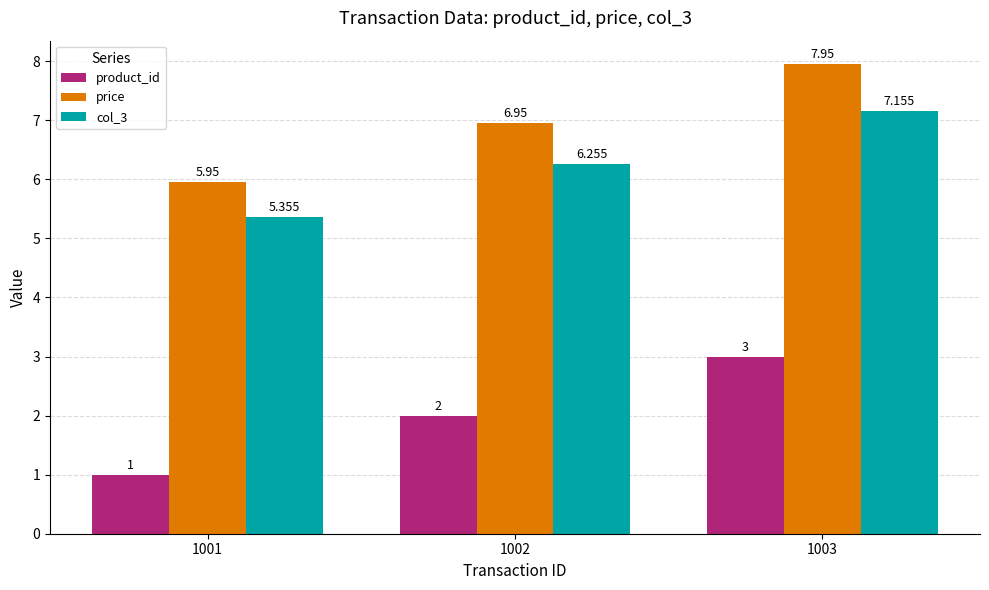

What is the difference between the price values at 1001 and 1003?

2.0